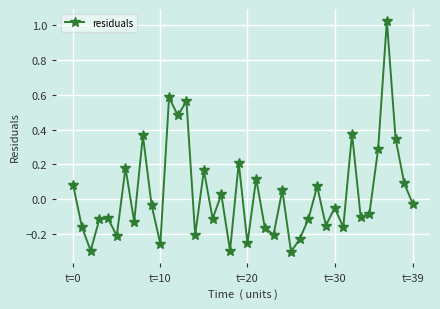

How many points are lower than both their immediate neighbors (excluding endpoints)?

14